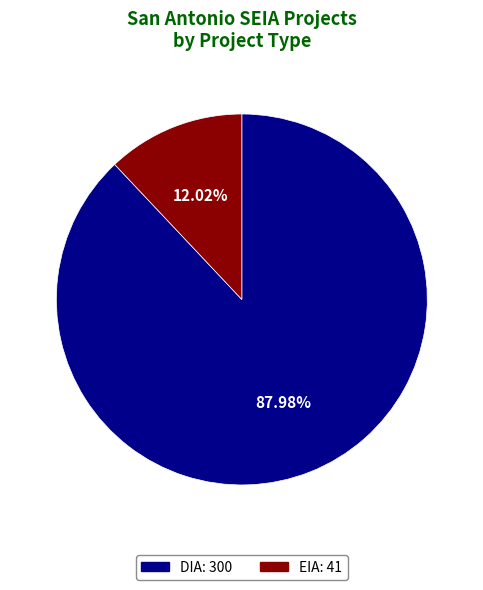

What is the largest slice in the pie chart?

DIA